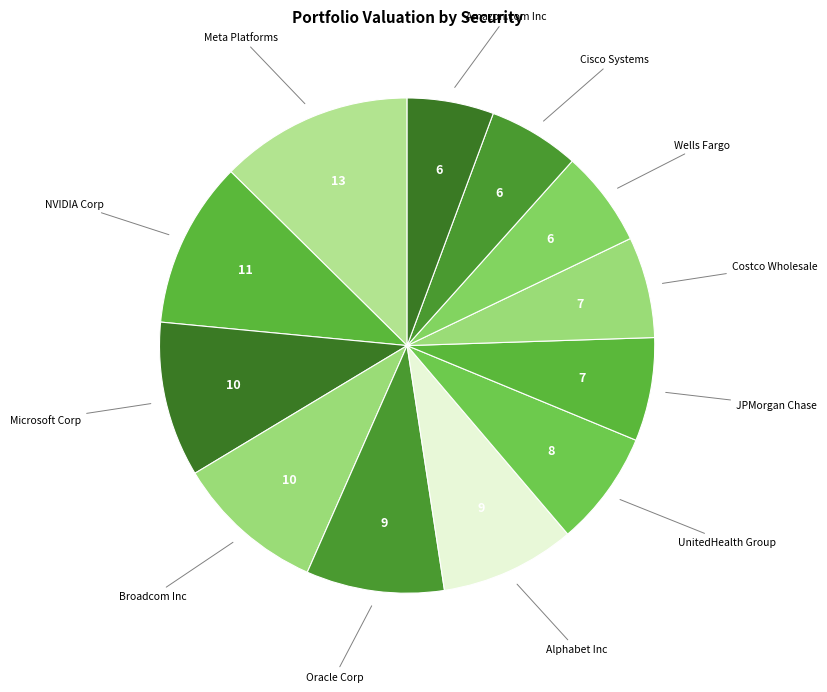

How many segments does this pie chart have?

12